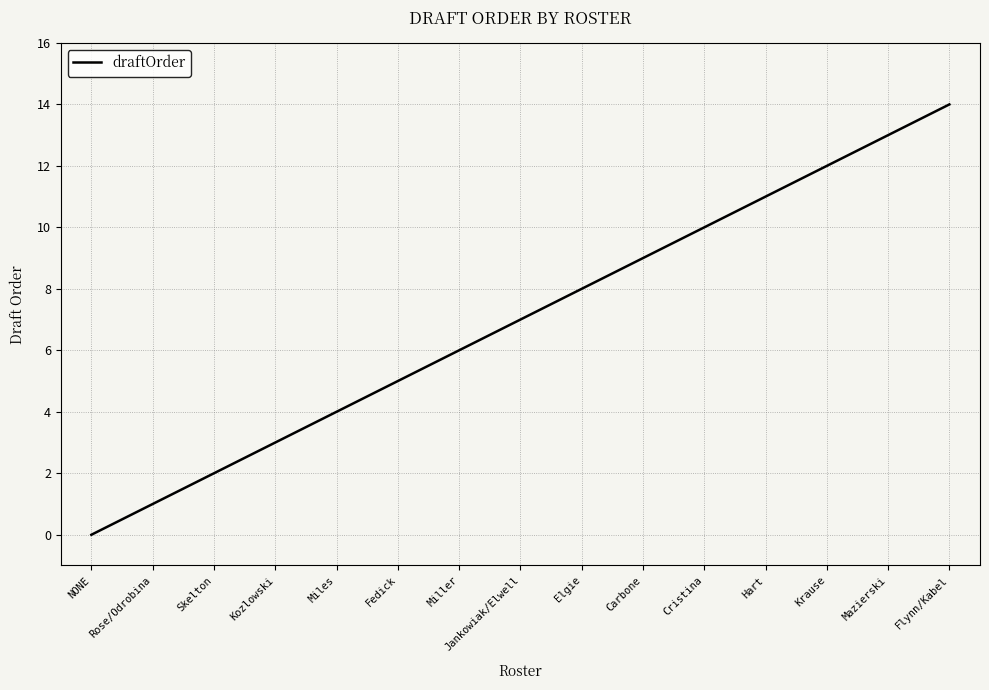

The value at Rose/Odrobina is 2. True or false?

False